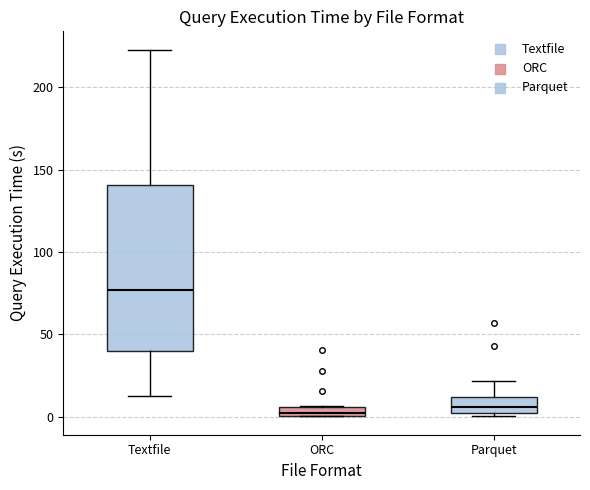

Which box is the tallest, from its lower edge to its upper edge?

Textfile